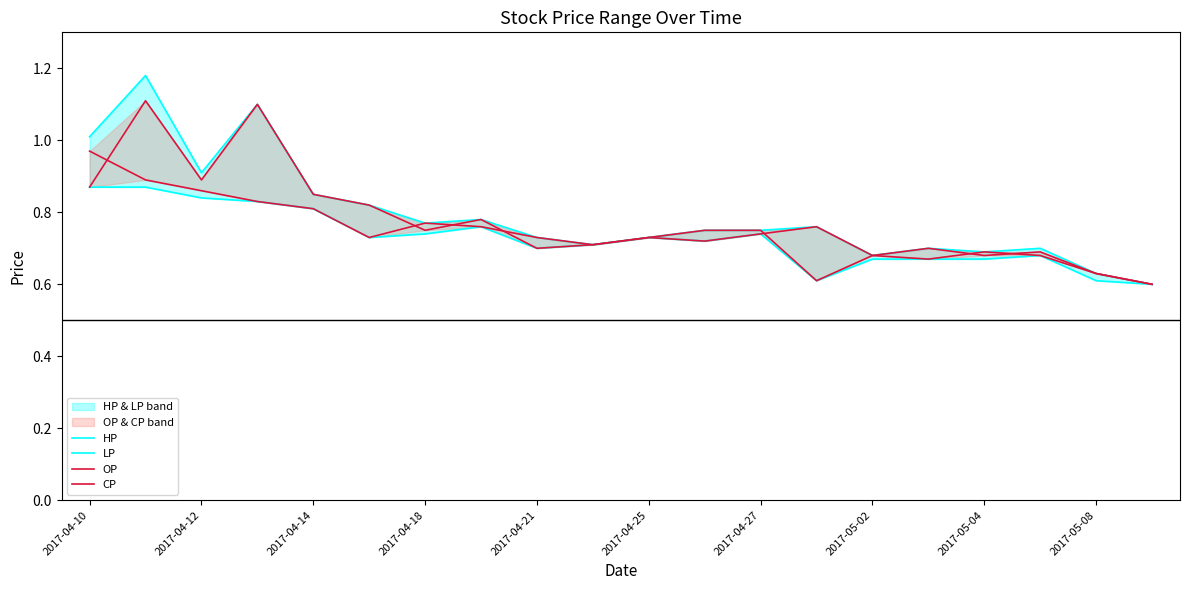

Is it true that CP equals 0.3 at 2017-05-08?

False